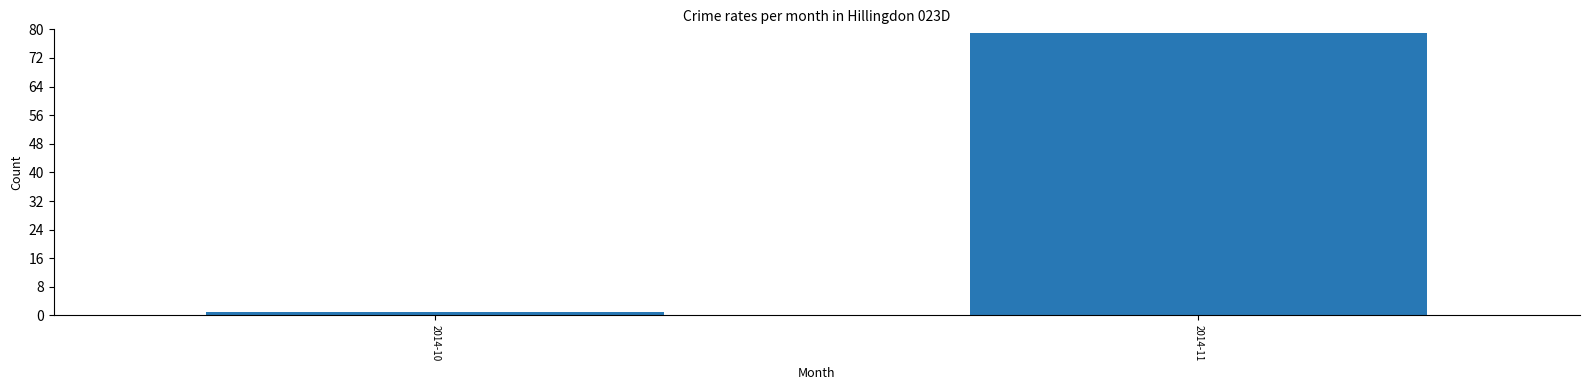

Reading left to right, transcribe all the data shown in this chart.

2014-10=1	2014-11=79